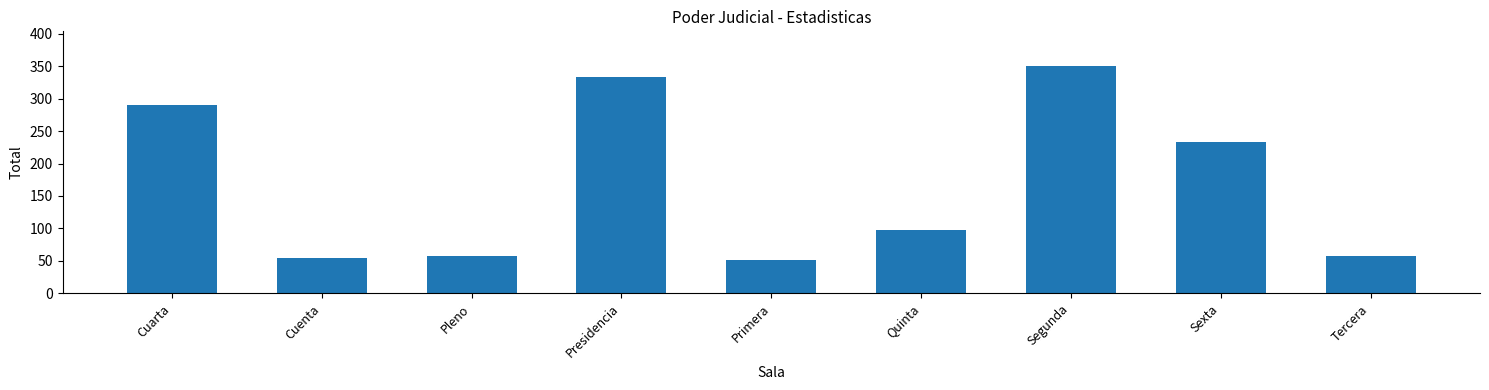

Does the chart contain any negative values?

No